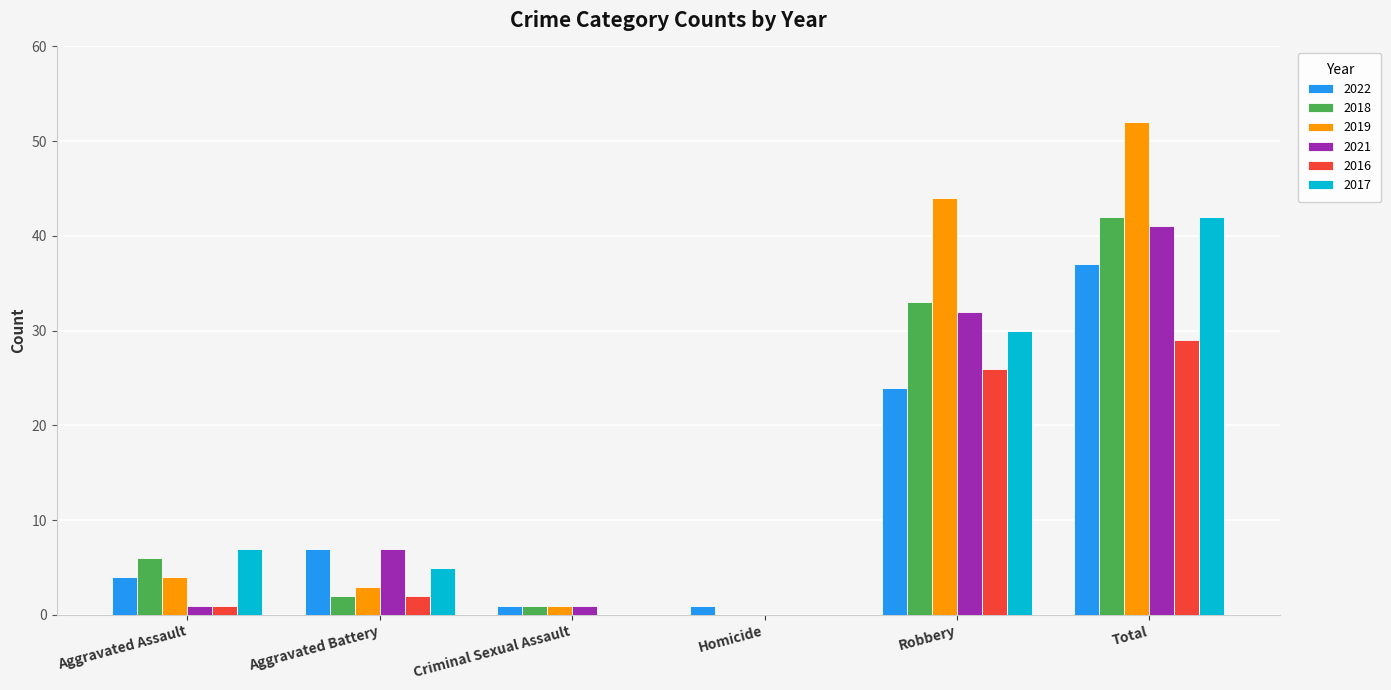

True or false: 2018 has a value of 6 at Aggravated Assault.

True